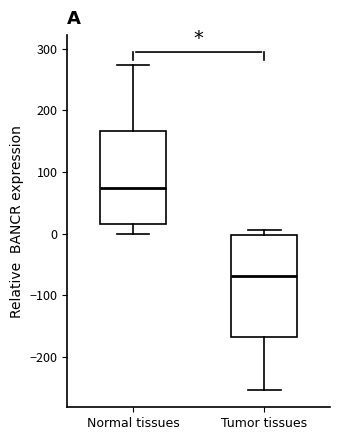

Which box is the tallest, from its lower edge to its upper edge?

Tumor tissues